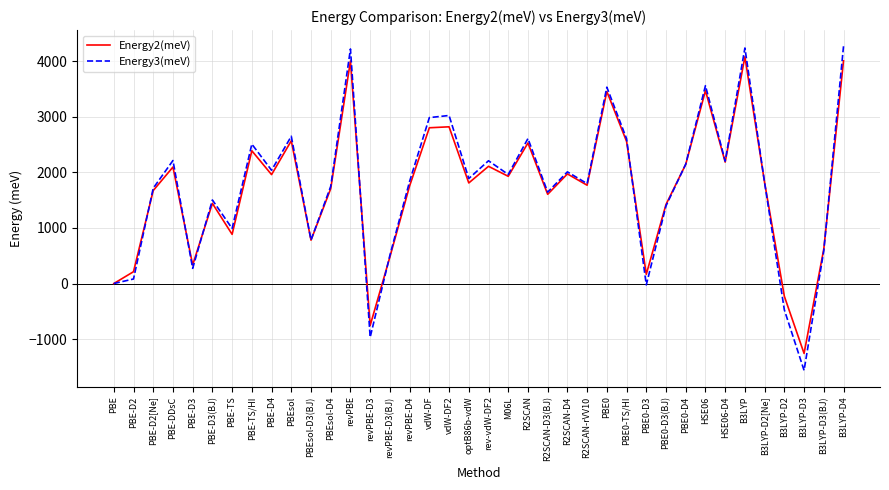

Which category has the highest value in the Energy2(meV) series?

B3LYP